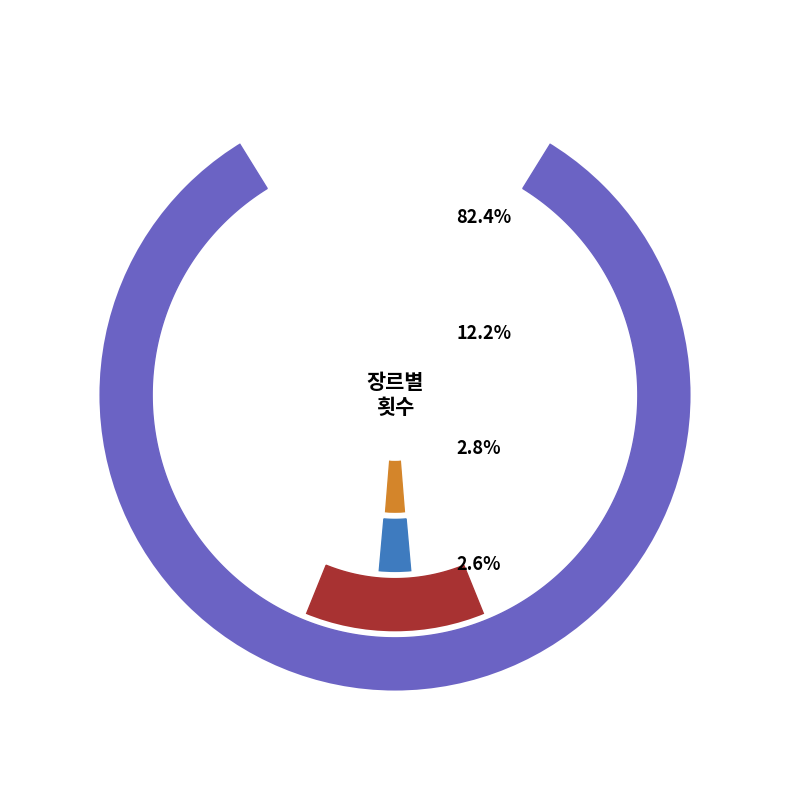

Is it true that 연극 is 1% of the pie?

False